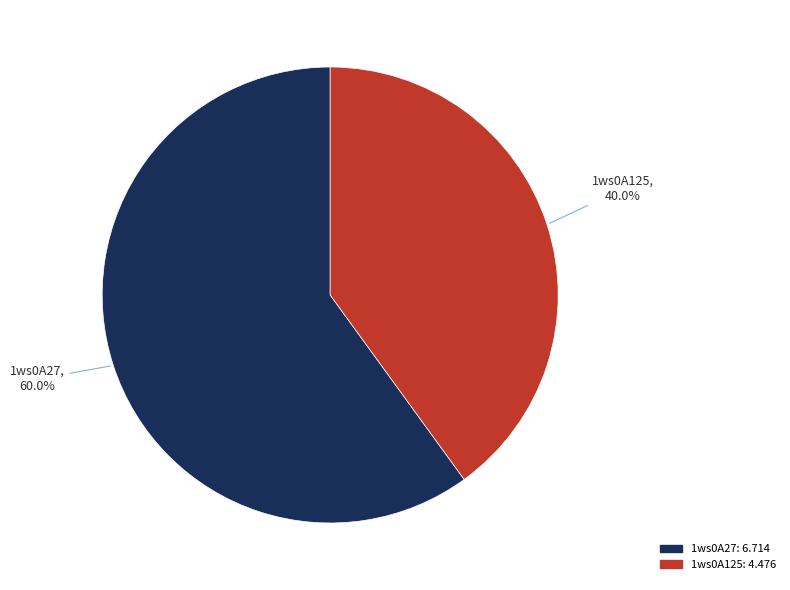

Between 1ws0A27 and 1ws0A125, which is larger?

1ws0A27